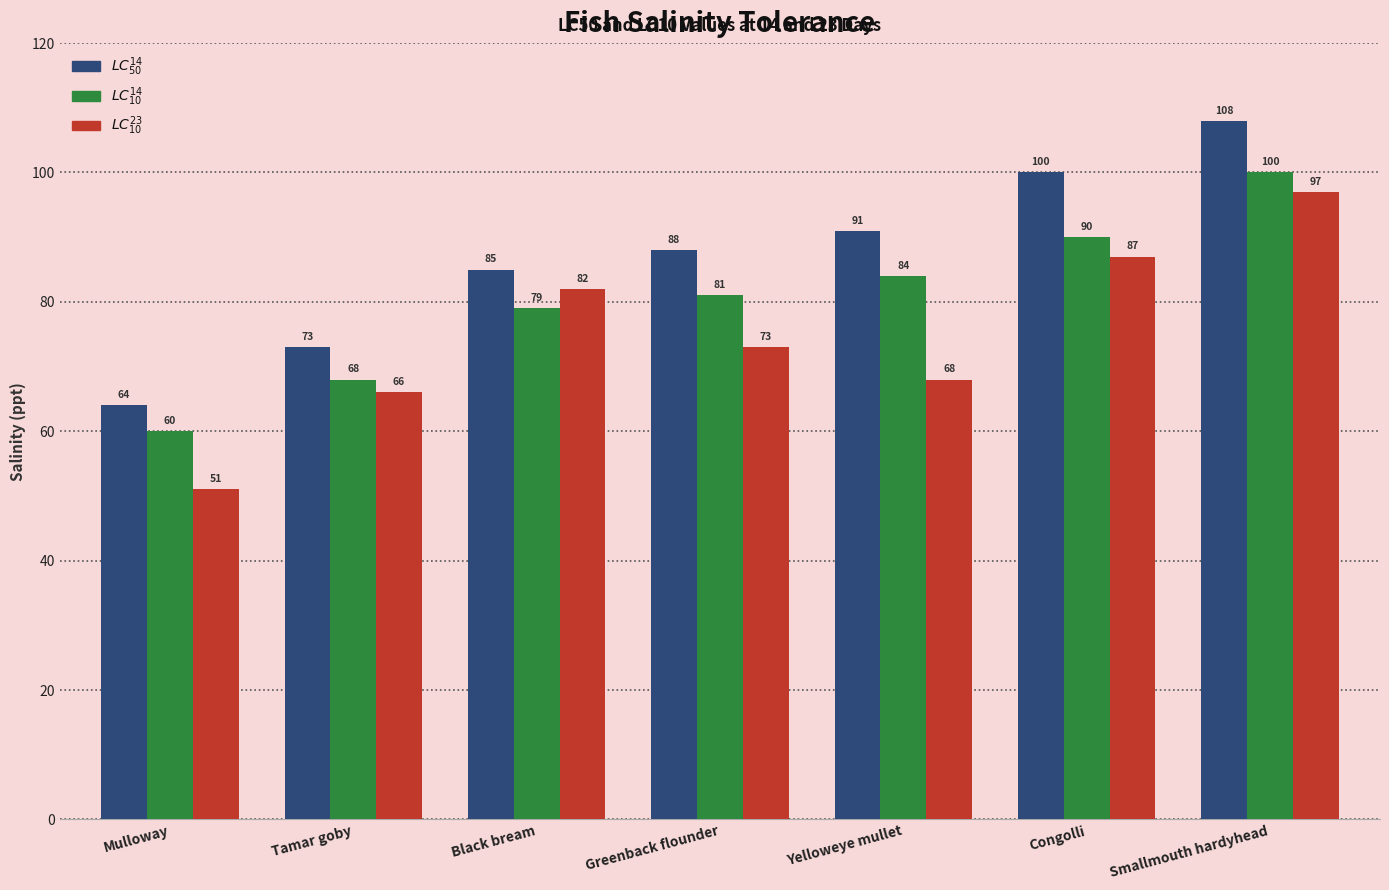

At which category is the sum across all series the highest?

Smallmouth hardyhead